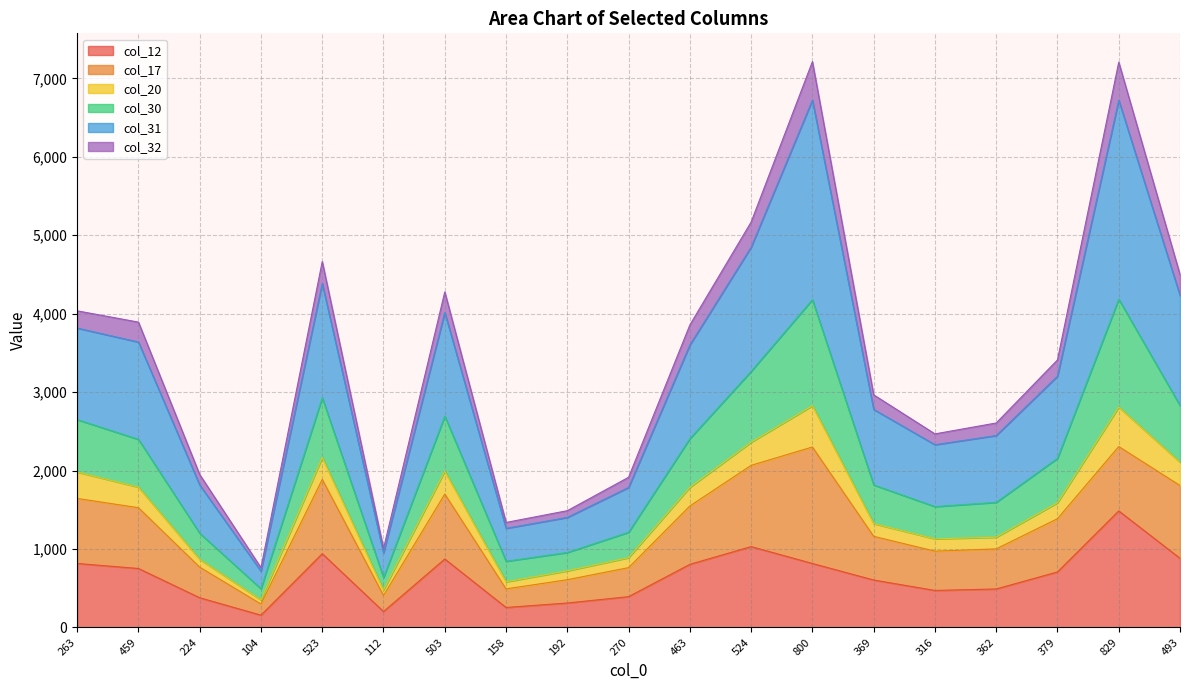

True or false: col_12 has a value of 707 at 379.

True